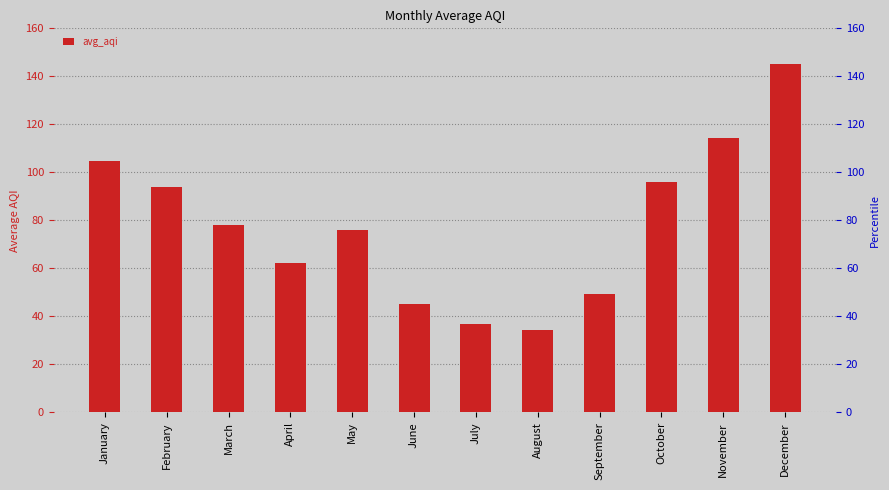

What is the change in value from November to December?

+30.7